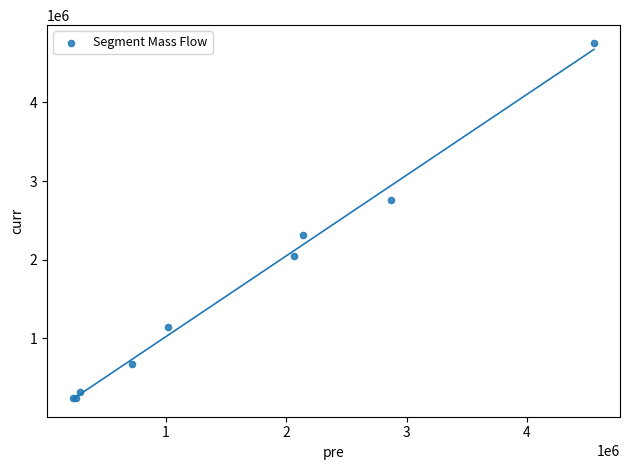

What Y value in the scatter plot is closest to 2496448?

2314417